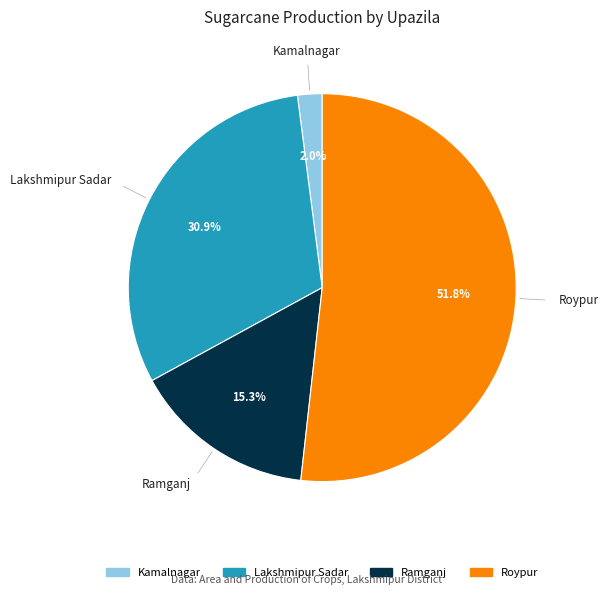

Does any single category account for the majority?

Yes